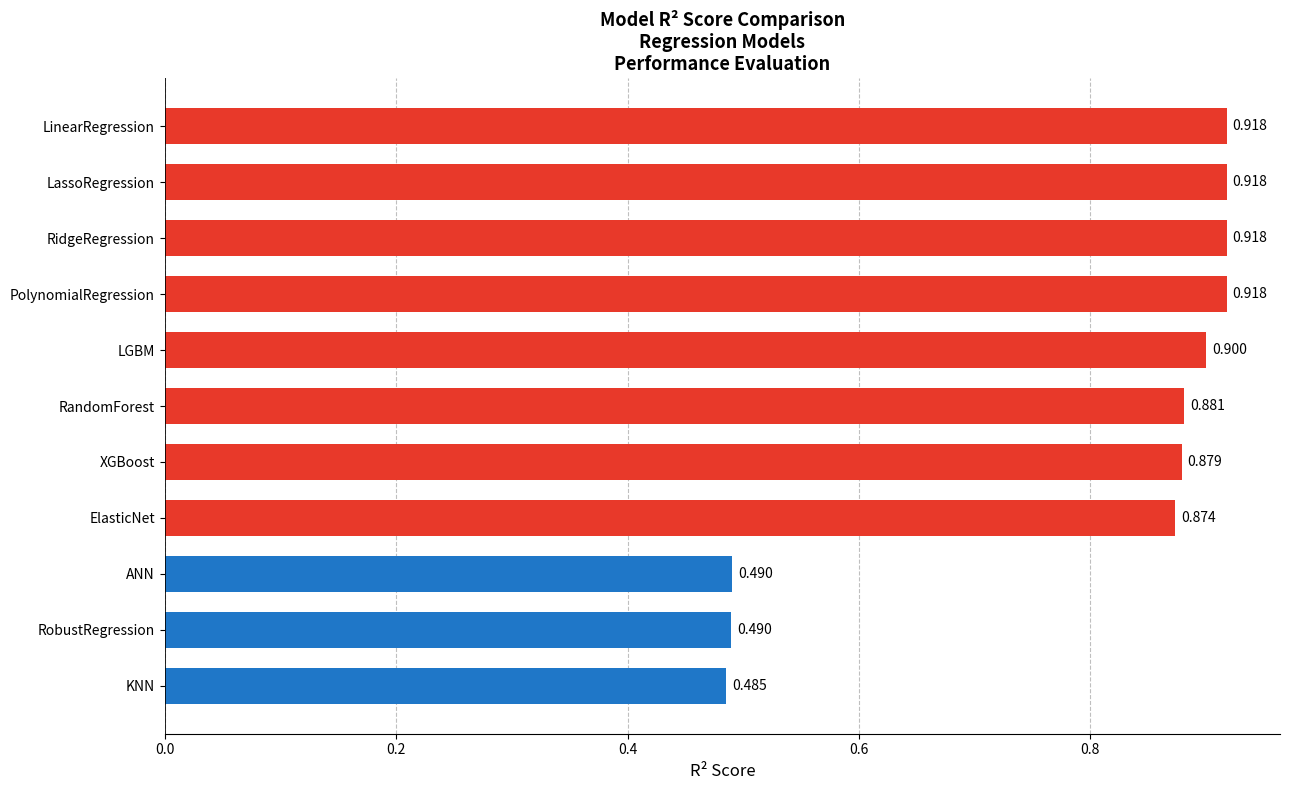

What is the average value?

0.8